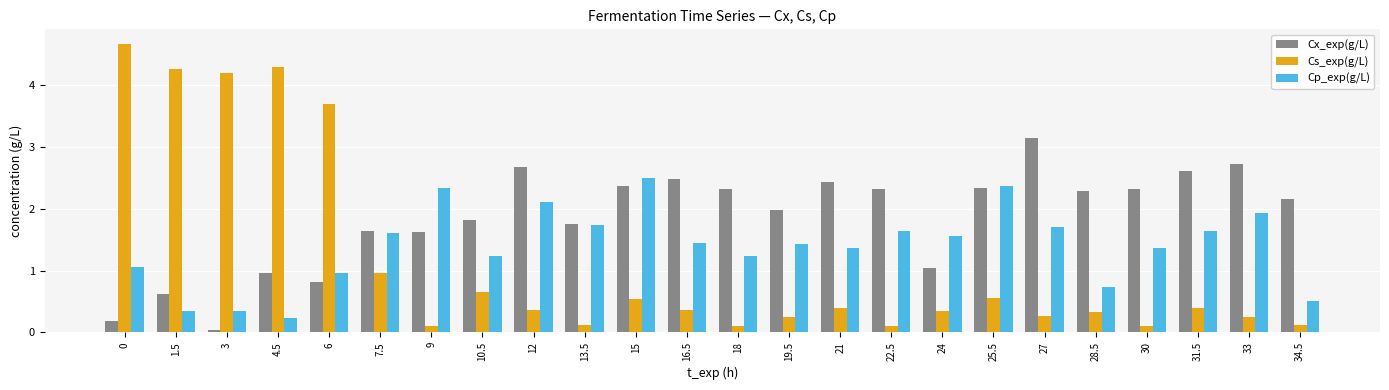

What is the label of the 10th bar from the left?

13.5